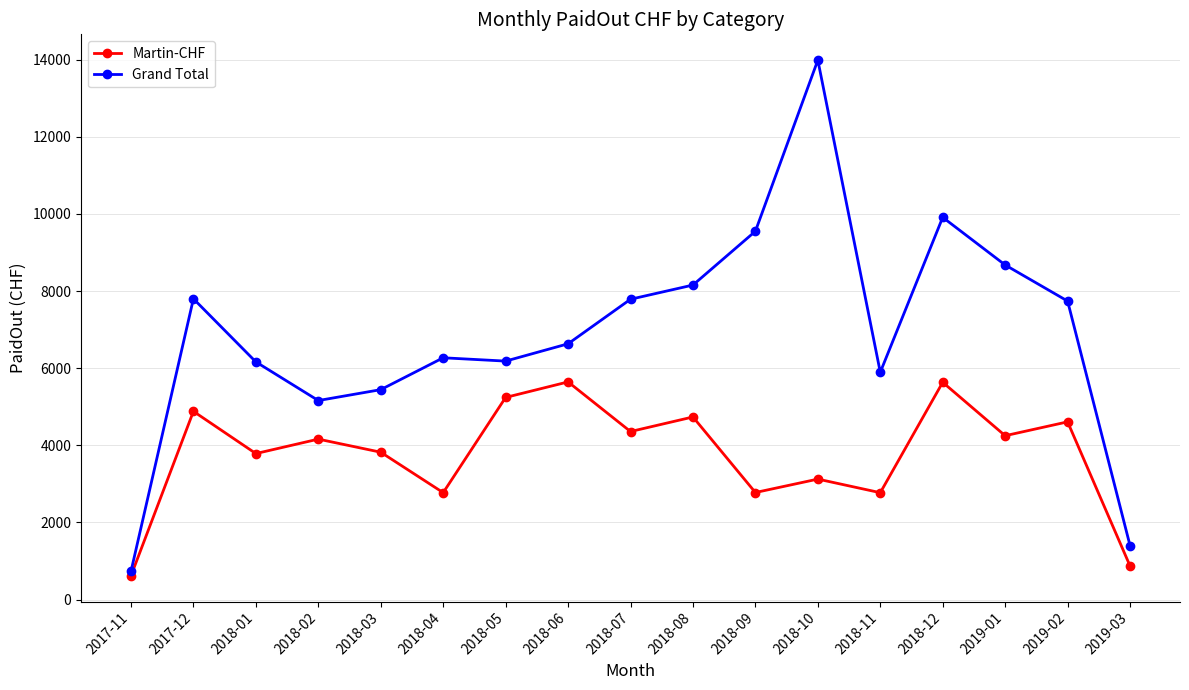

True or false: Martin-CHF has a value of 5561.3 at 2018-03.

False